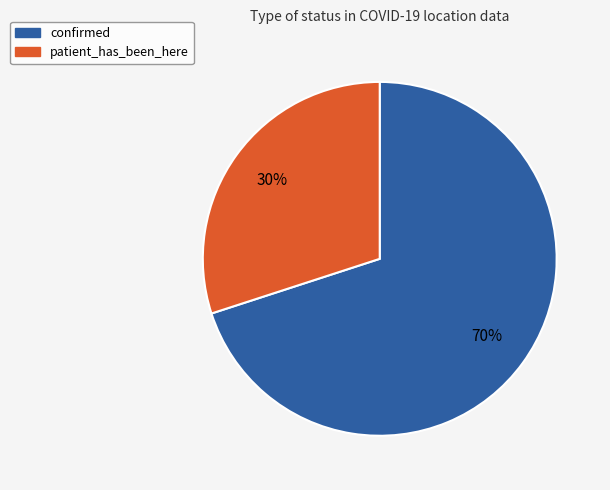

To the nearest percent, what percentage of the pie is confirmed?

70%